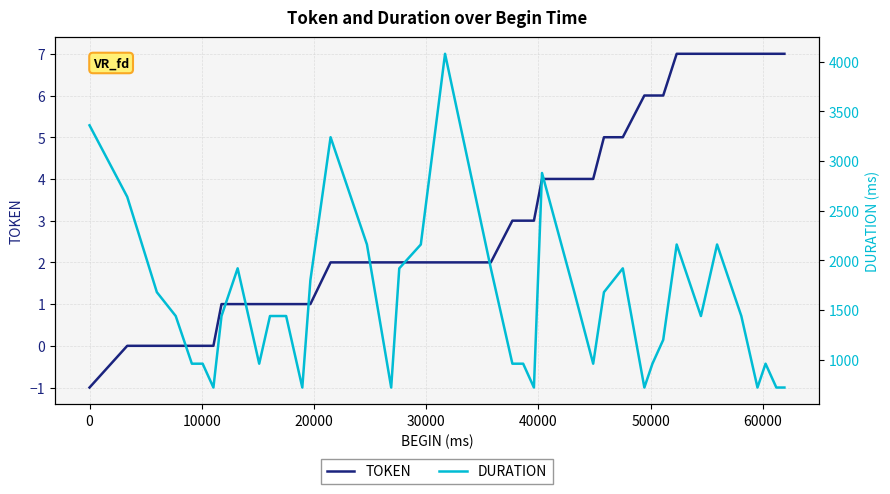

Reading left to right, what are all the values shown in this chart?

TOKEN: -1	0	0	0	0	0	0	1	1	1	1	1	1	1	2	2	2	2	2	2	2	3	3	3	4	4	4	5	5	6	6	6	7	7	7	7	7	7	7	7
DURATION: 3359	2639	1679	1439	959	959	719	1439	1919	959	1439	1439	719	1799	3239	2159	719	1919	2159	4079	1919	959	959	719	2879	1679	959	1679	1919	719	959	1199	2159	1439	2159	1439	719	959	719	719